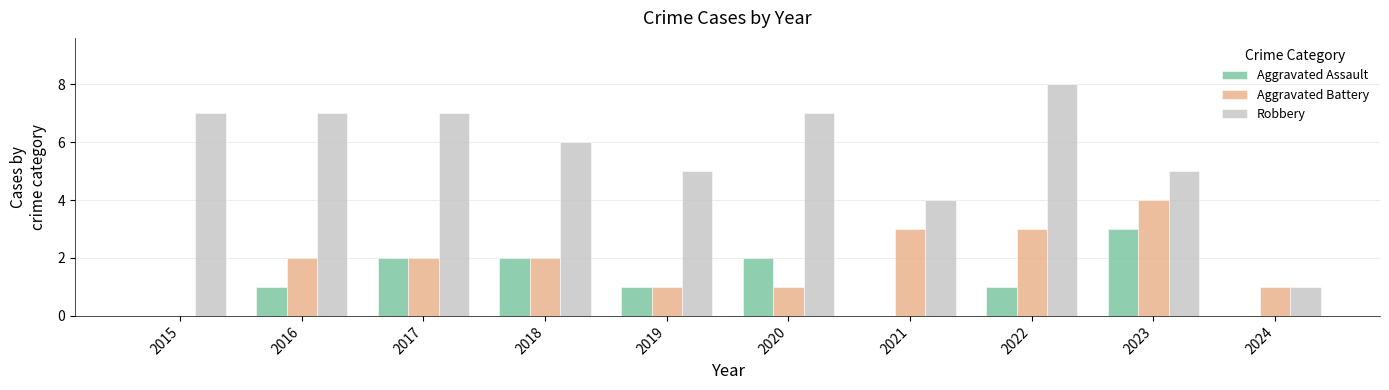

How many series are shown in this chart?

3